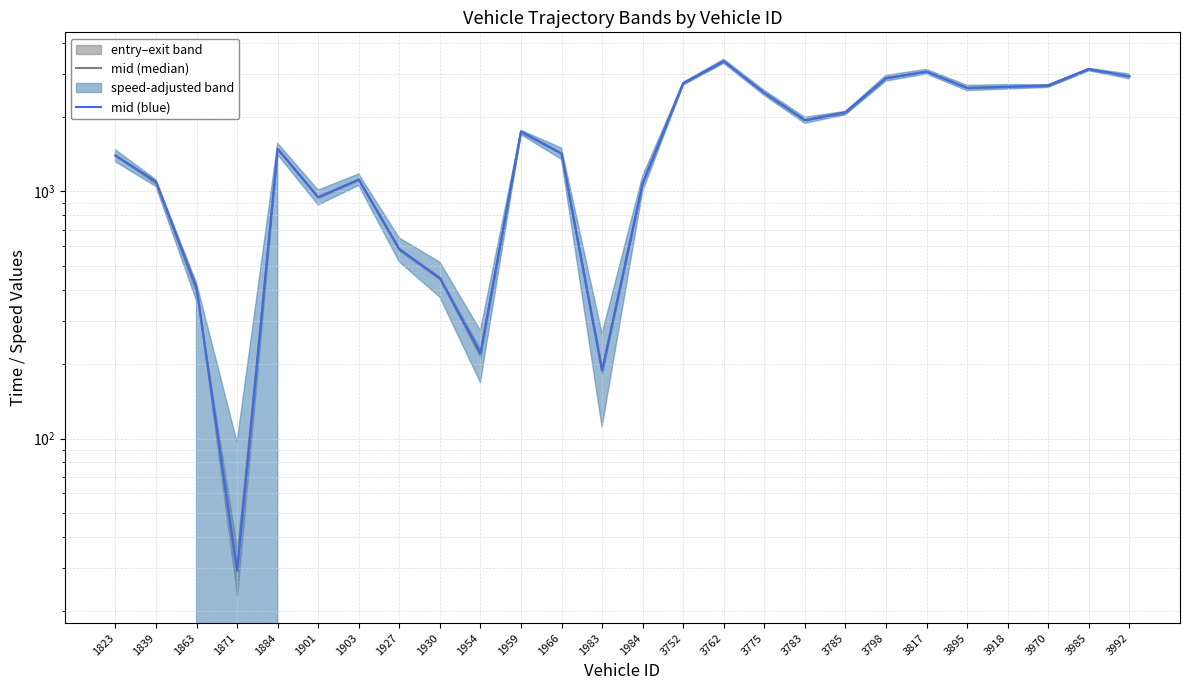

Where is mid (blue) nearest to the value 1696?

1959